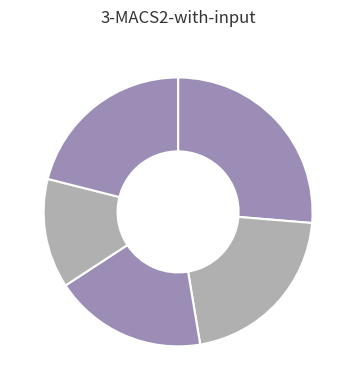

How many slices are in this pie chart?

5